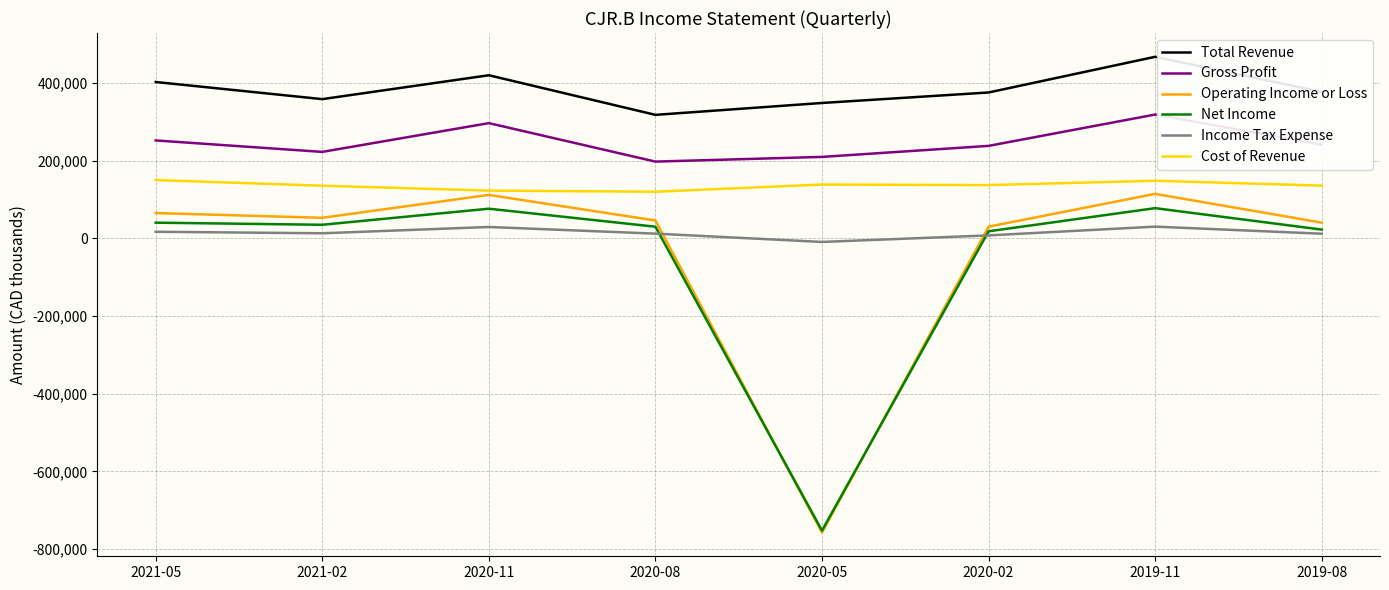

How many lines are shown in the chart?

6